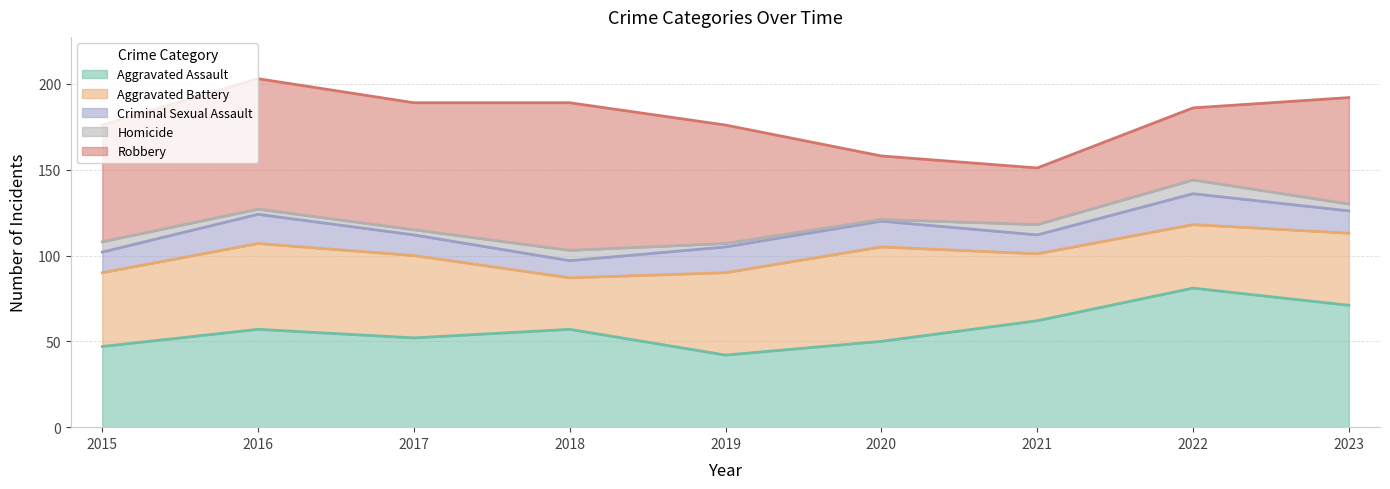

What are all the series names shown in the legend?

Aggravated Assault, Aggravated Battery, Criminal Sexual Assault, Homicide, Robbery